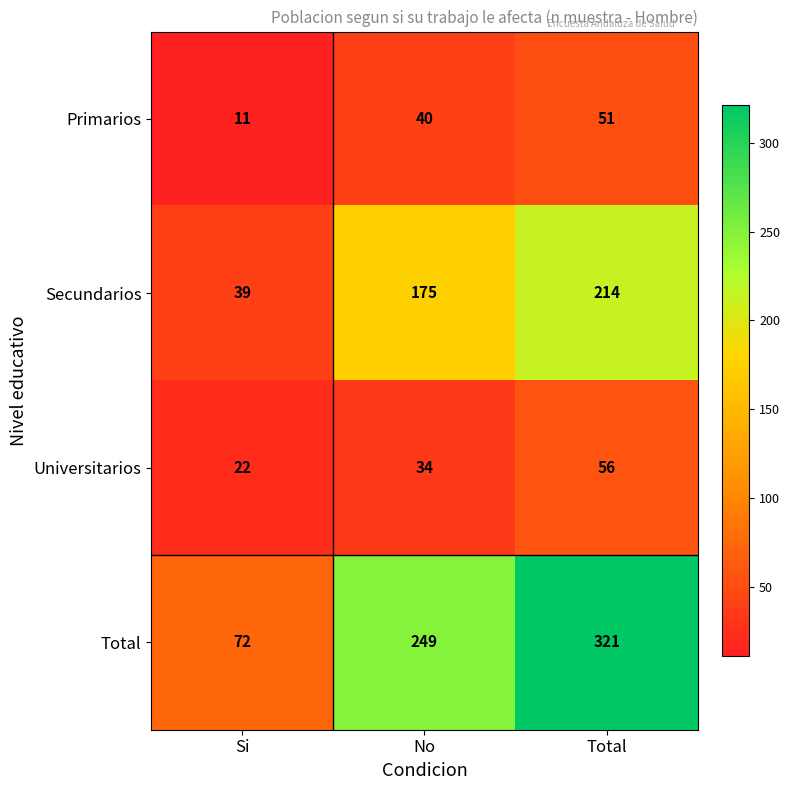

Count the Total values in the range 72 to 321.

3